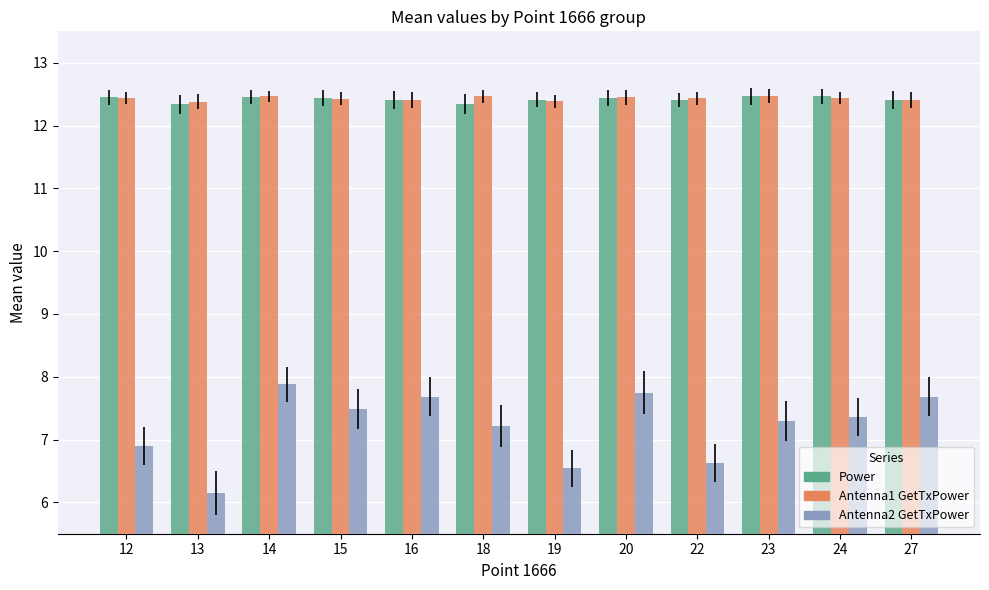

What is the difference between the maximum and minimum values in the Power series?

0.1